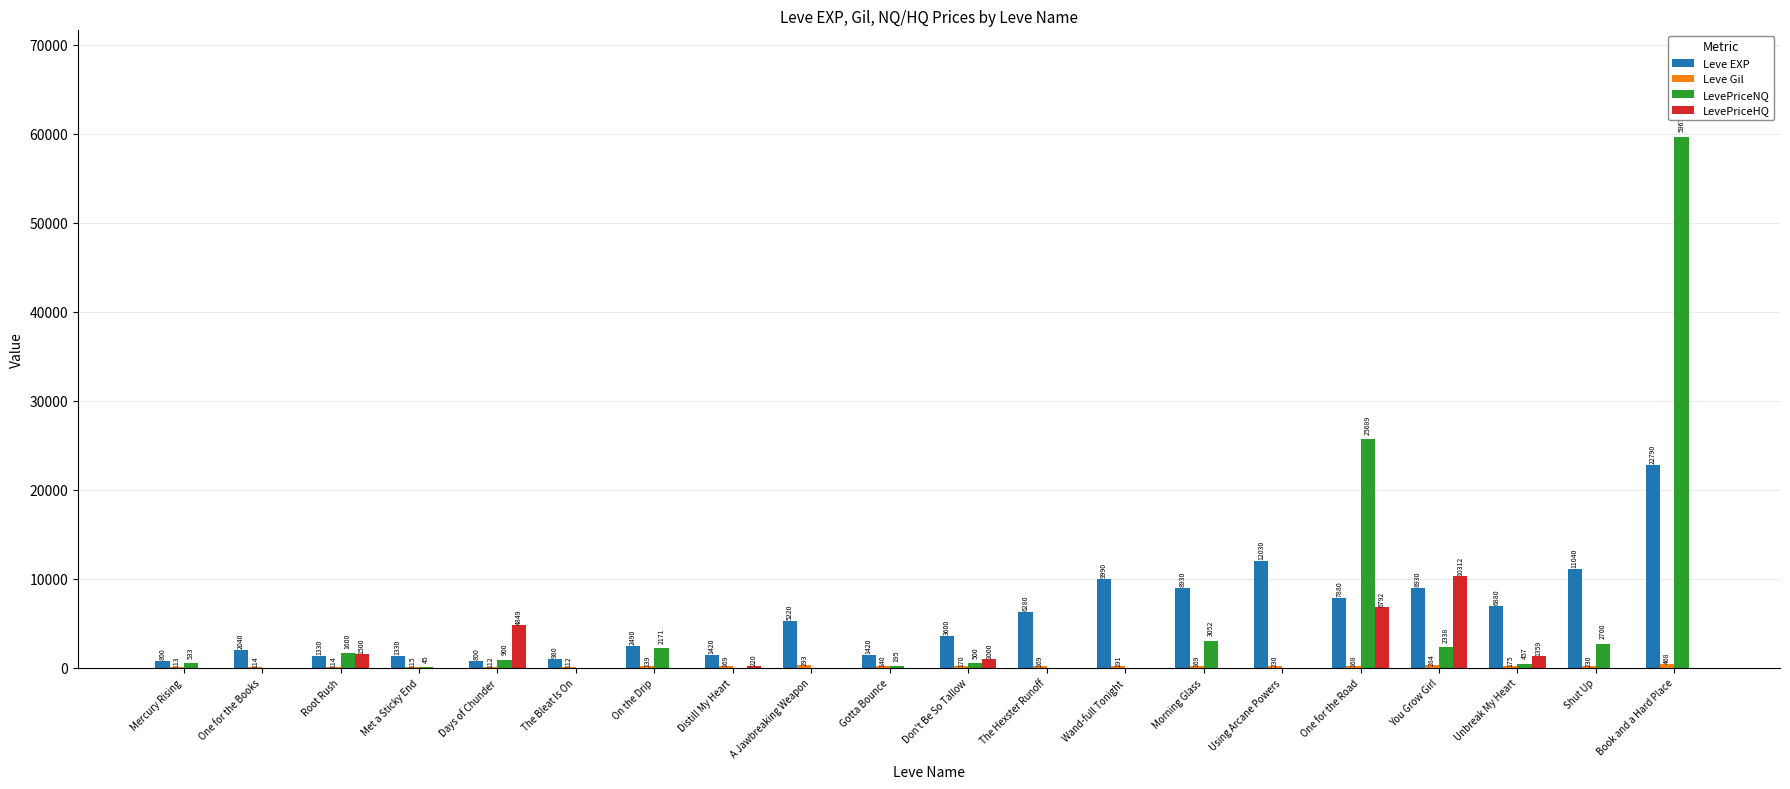

The value of LevePriceNQ at The Hexster Runoff is 0.0. True or false?

True